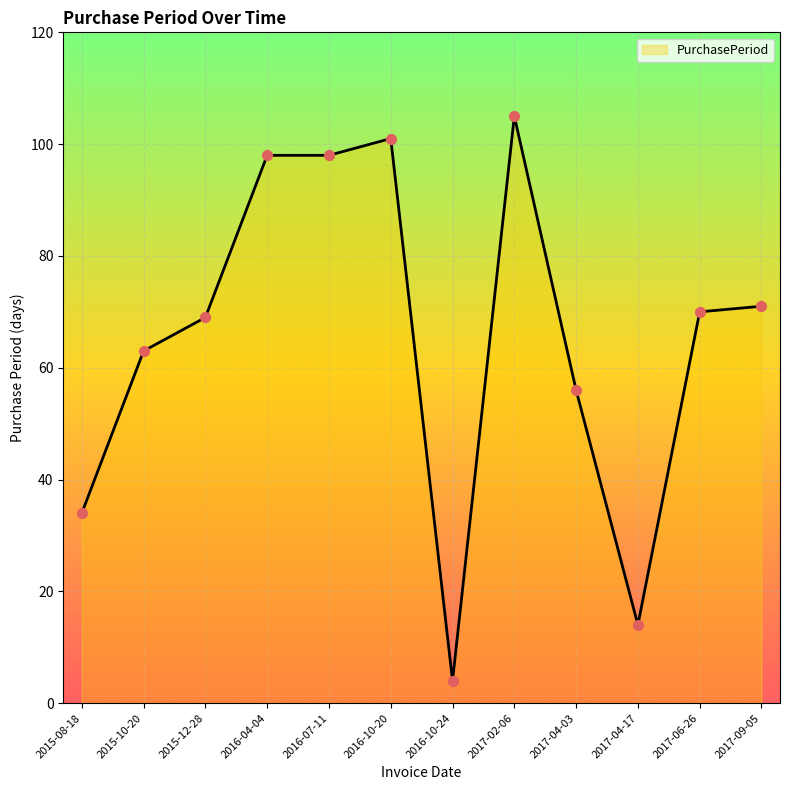

What is the change in value from 2017-04-03 to 2017-09-05?

+15